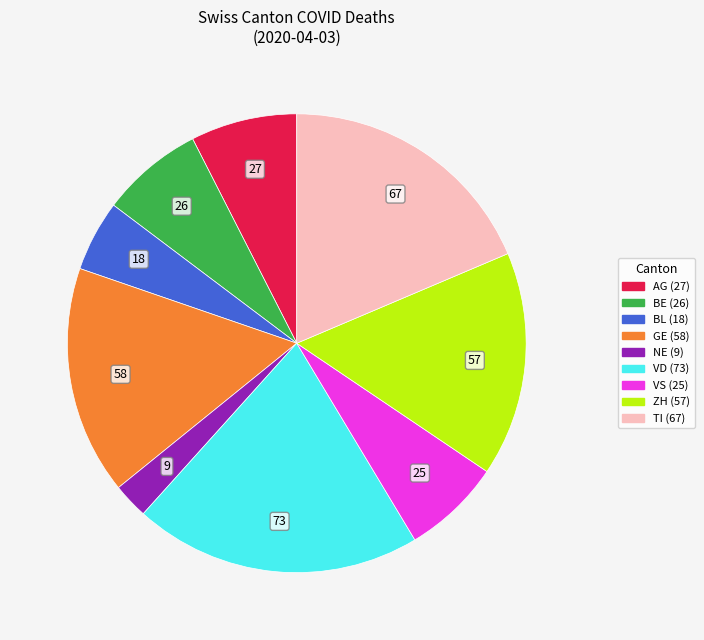

Is there a majority slice in this chart?

No